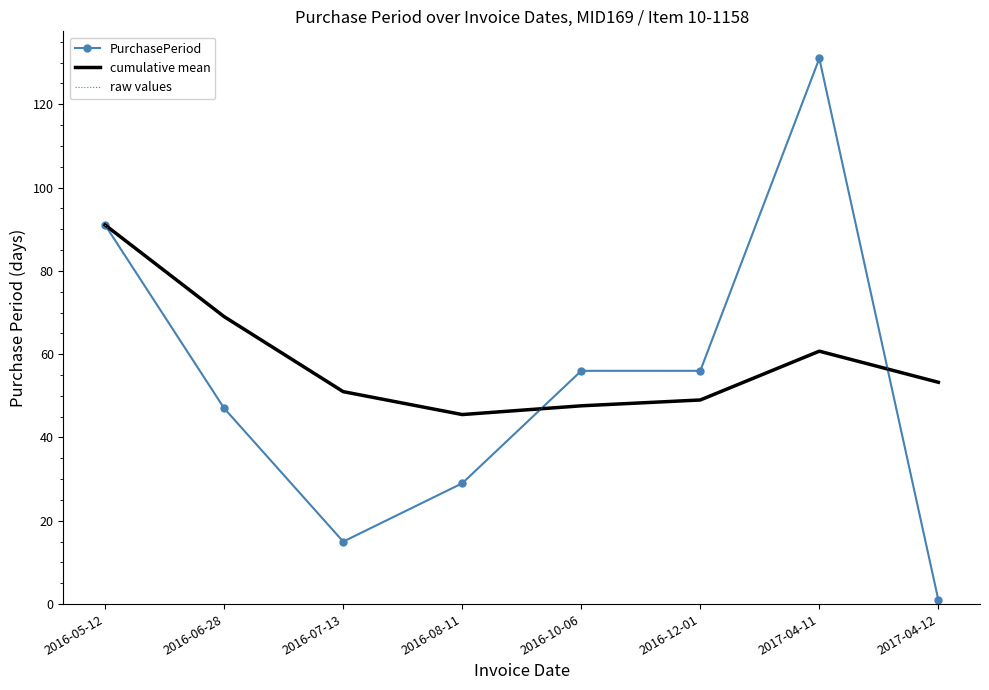

In raw values, how many points are lower than both neighbors (excluding endpoints)?

1